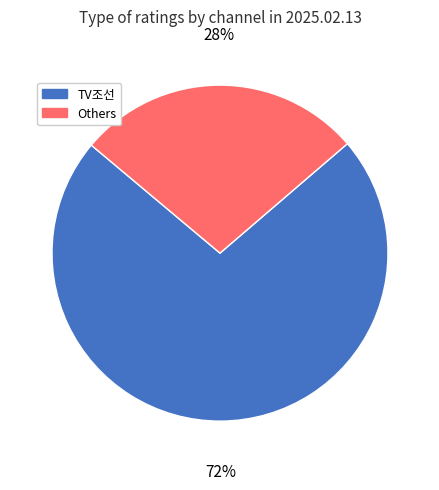

Approximately how many times larger is the value at Others compared to TV조선?

0.4